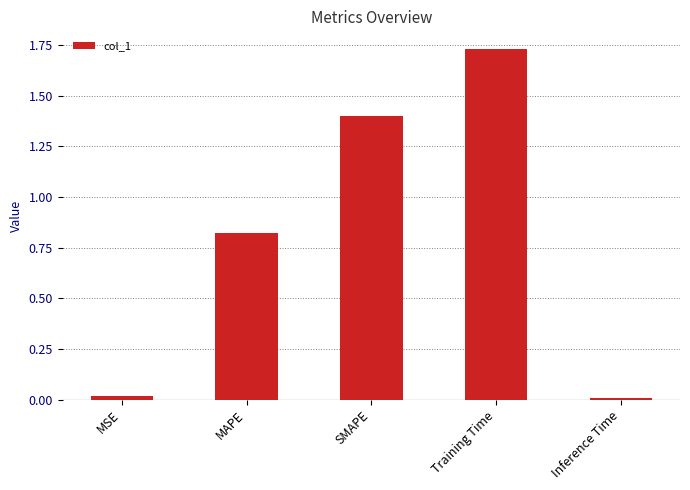

What is the change in value from SMAPE to Training Time?

+0.3